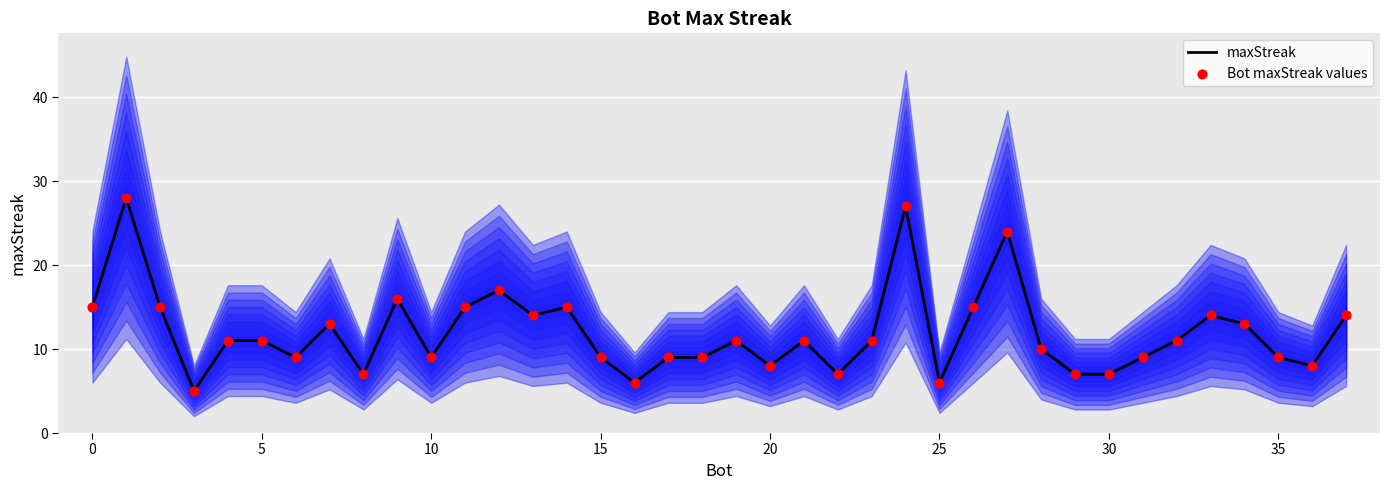

Which series has the largest total across all categories?

maxStreak